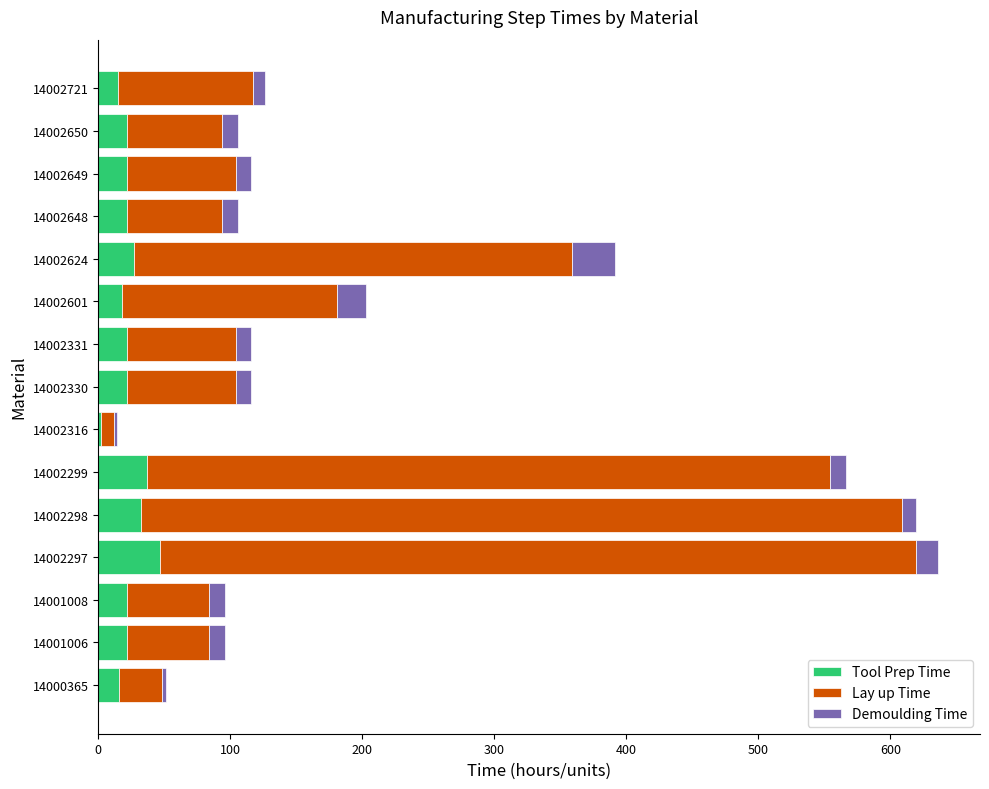

What is the value of the Tool Prep Time bar at the 5th from the left?

32.0